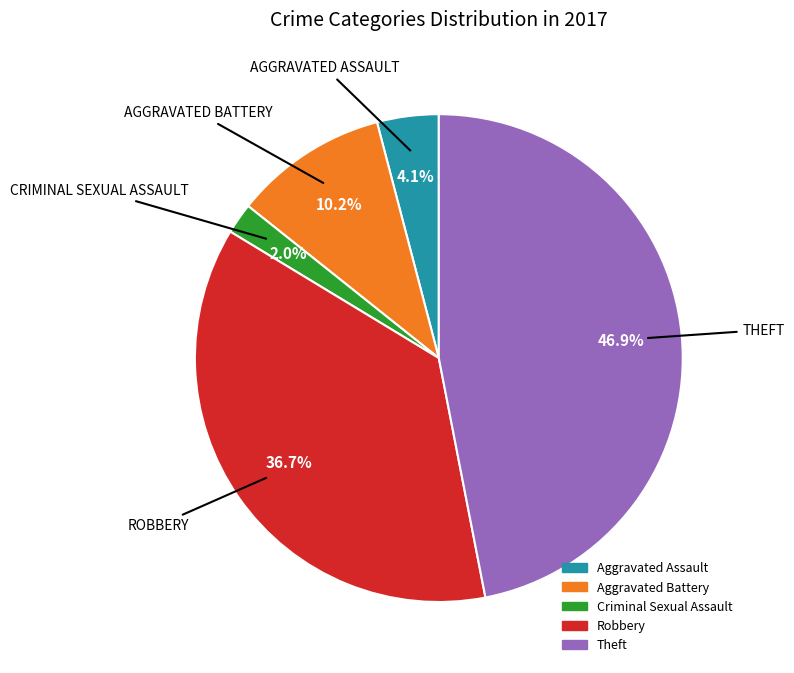

Which has a higher value, Theft or Aggravated Battery?

Theft